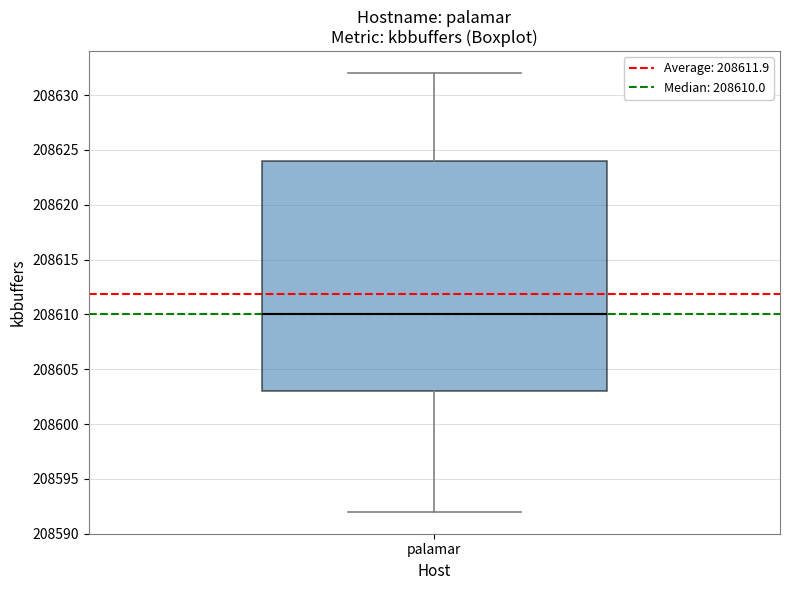

Read this box plot against the y-axis: the position of the median line, the range covered by the box, and the ends of both whiskers. The values are not printed on the chart, so give them approximately, as read against the axis.

median 208610, box 208603 to 208624, whiskers 208592 to 208632